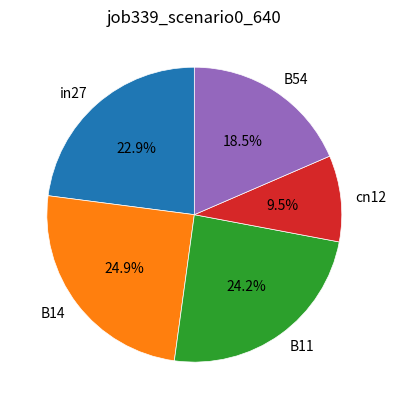

Combined, do B14 and B54 account for over 50%?

No